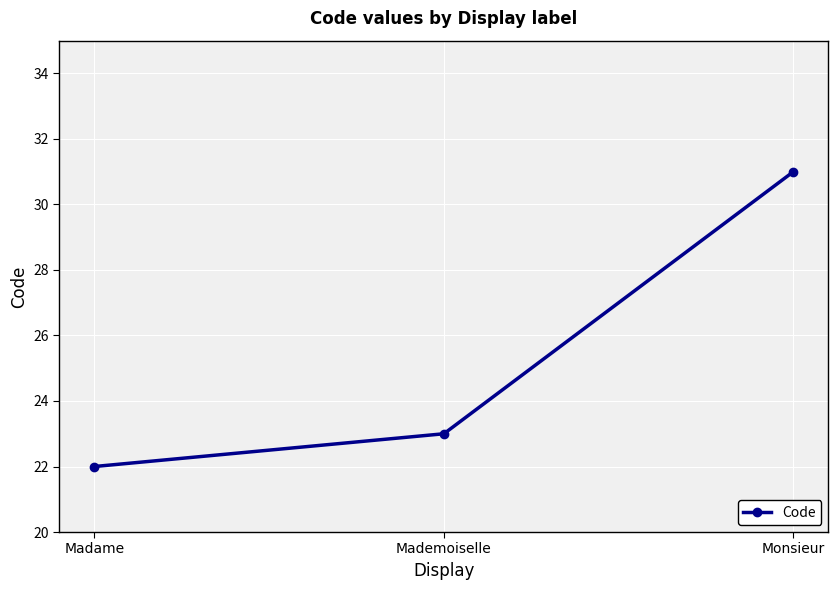

Rank the categories by value from highest to lowest.

Monsieur, Mademoiselle, Madame